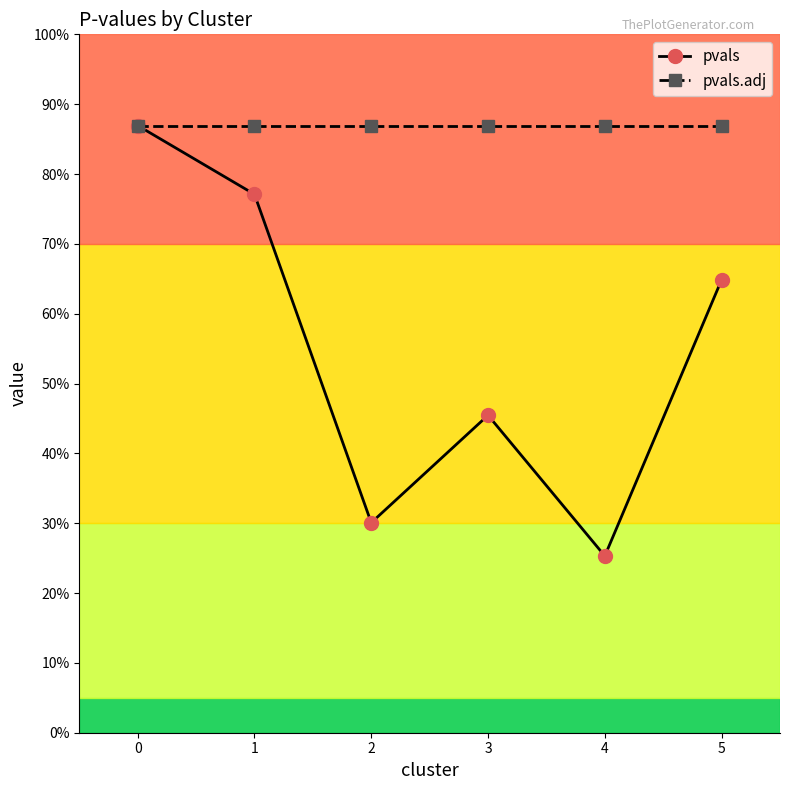

Reading left to right, what are all the values shown in this chart?

pvals: 0.9	0.8	0.3	0.5	0.3	0.6
pvals.adj: 0.9	0.9	0.9	0.9	0.9	0.9